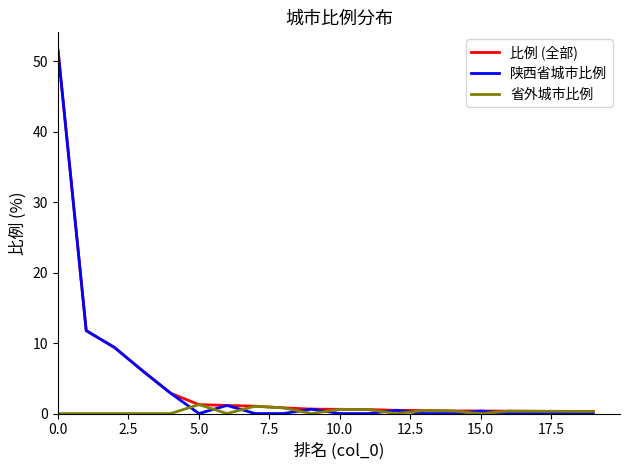

Which series has the largest range (max minus min)?

陕西省城市比例